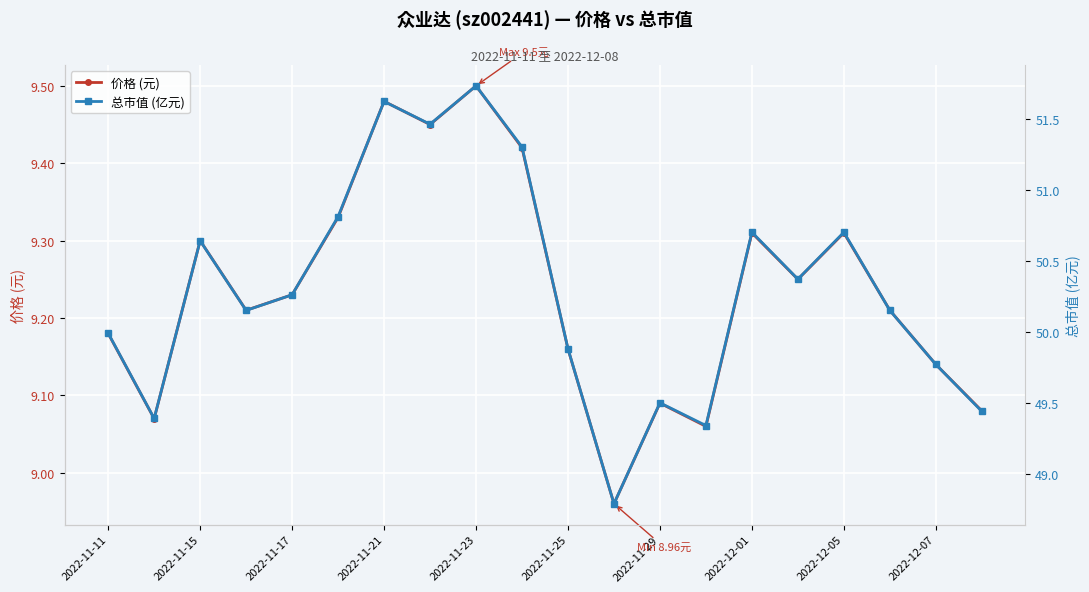

Is it true that 价格 (元) equals 16.2 at 2022-12-07?

False